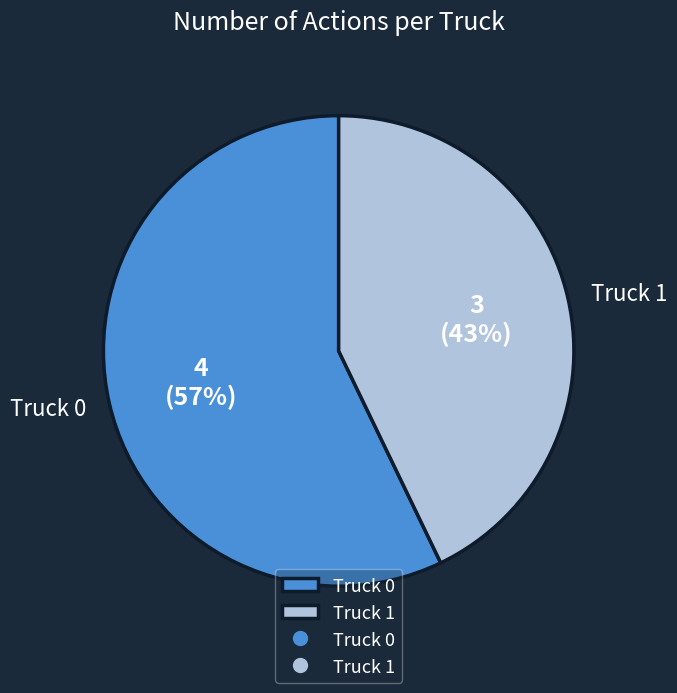

Which slice is the largest?

Truck 0